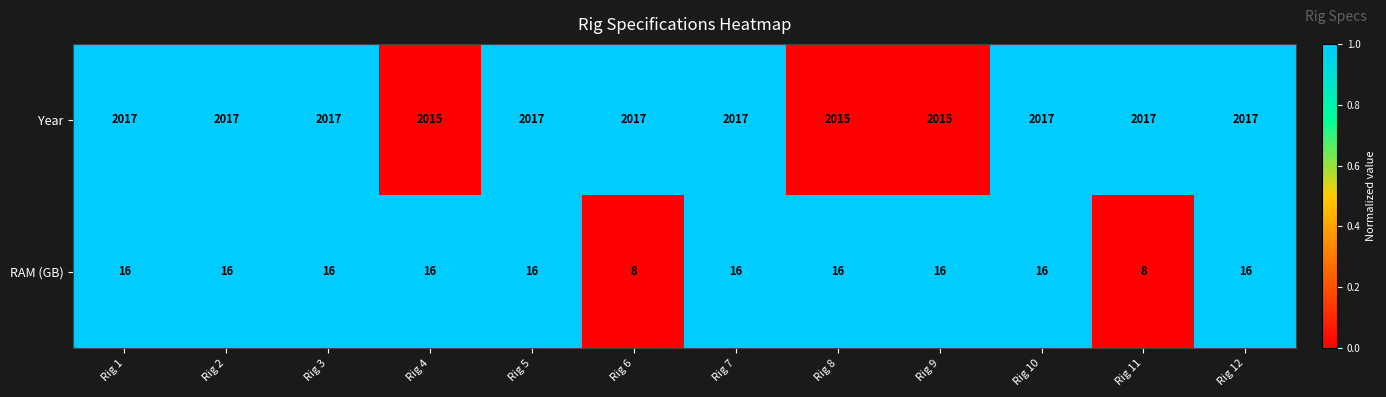

Which series has the largest total across all categories?

Year